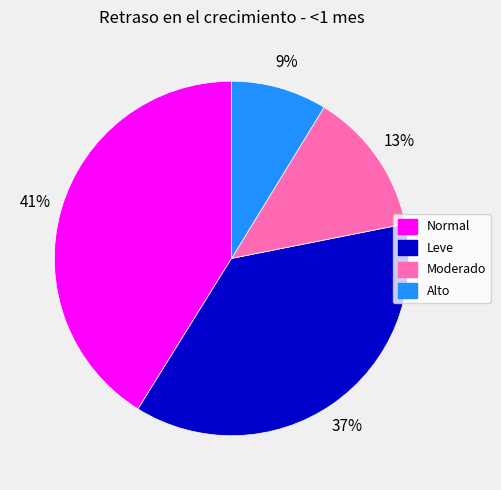

The Normal slice represents 31% of the pie. True or false?

False